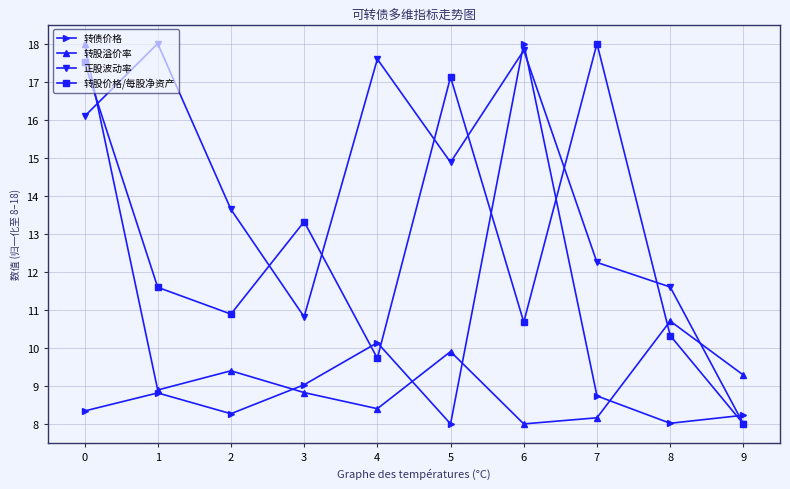

Which category has the lowest value in the 转股价格/每股净资产 series?

9